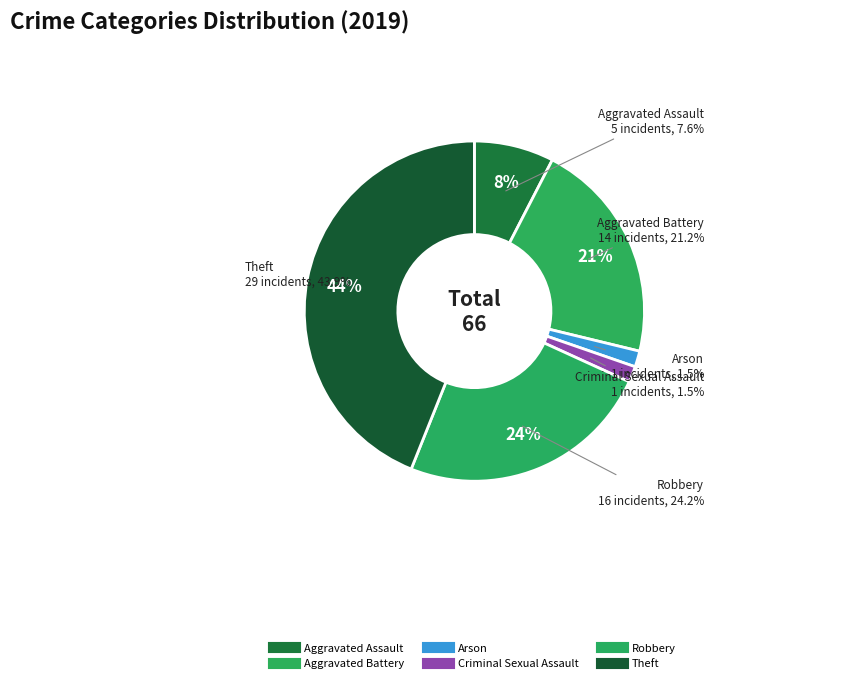

Which slice is the smallest?

Arson